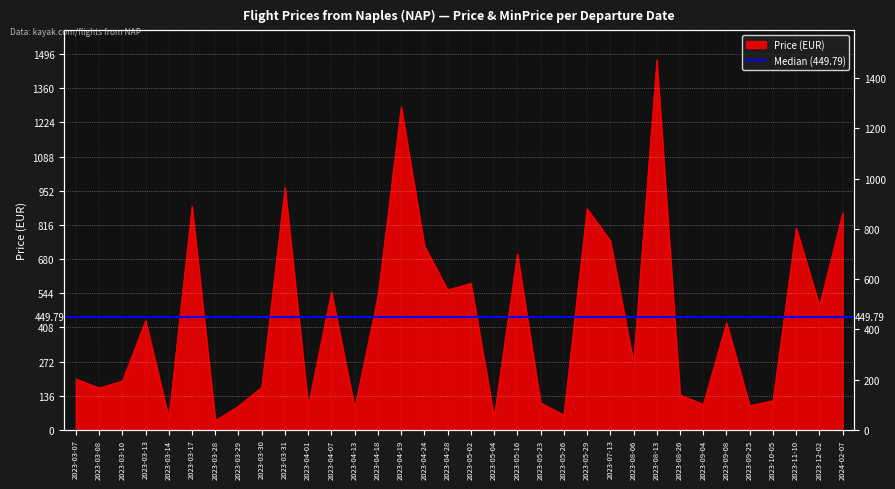

Read the value at 2023-03-07.

203.0